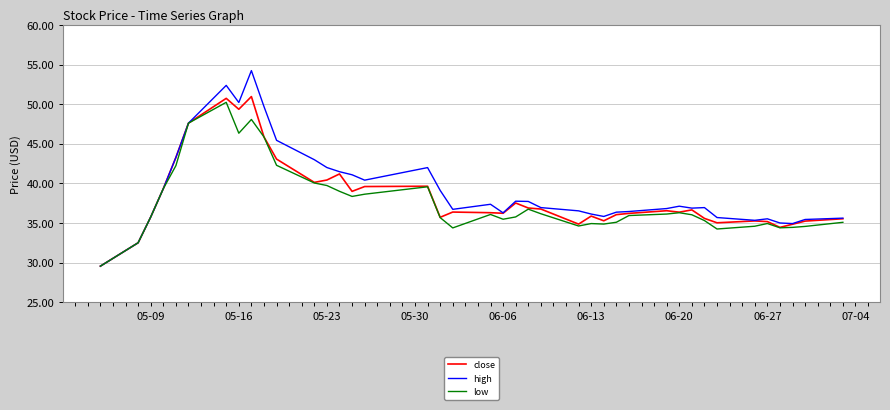

What is the minimum value for high?

29.6